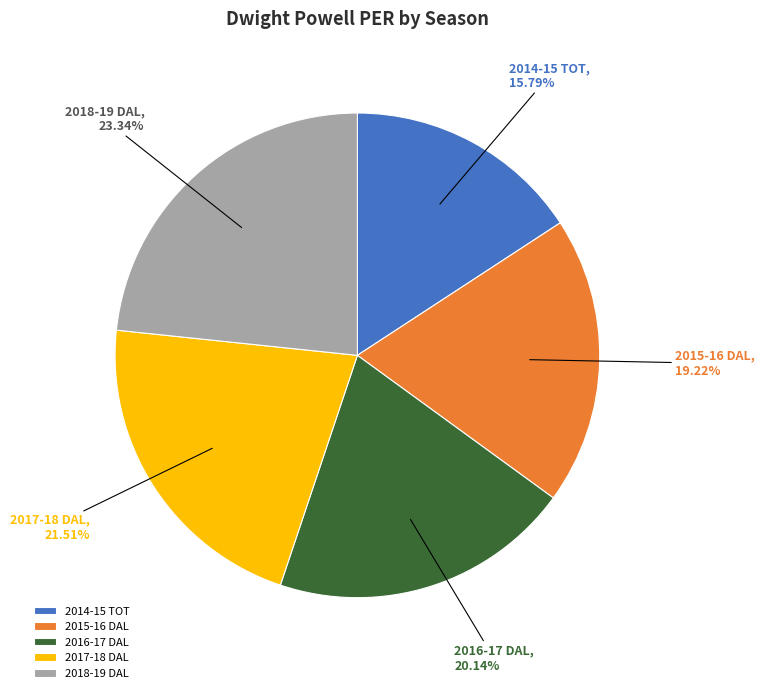

True or false: 2017-18 DAL accounts for 9% of the total.

False